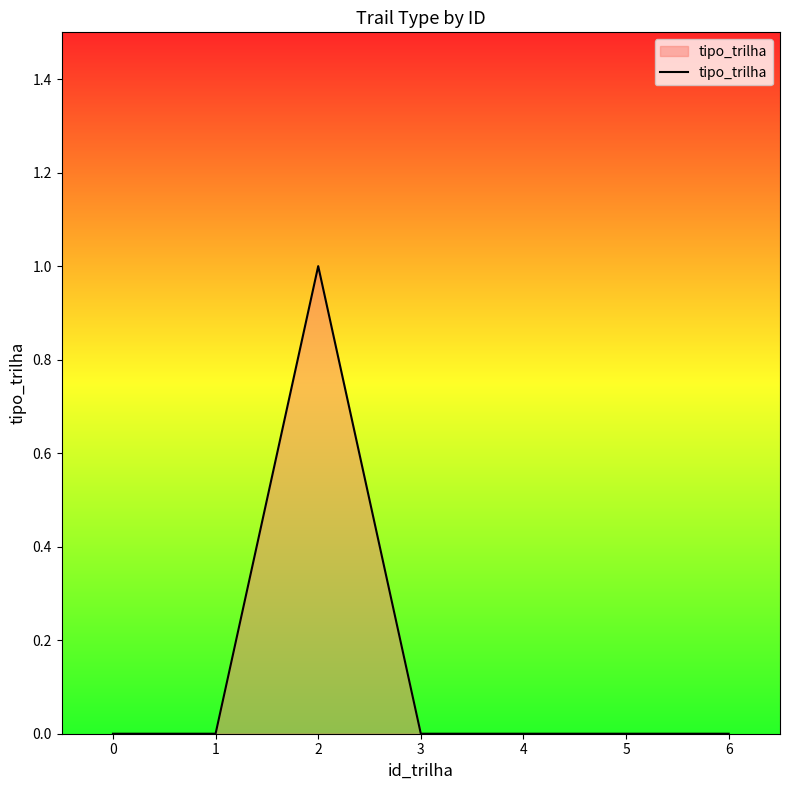

The chart shows a value of 0 at 4. True or false?

True